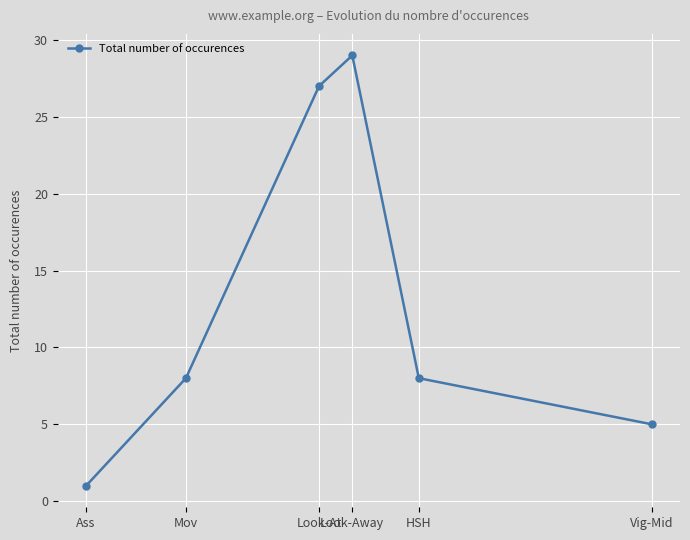

True or false: there are more than 1 points higher than both neighbors.

False